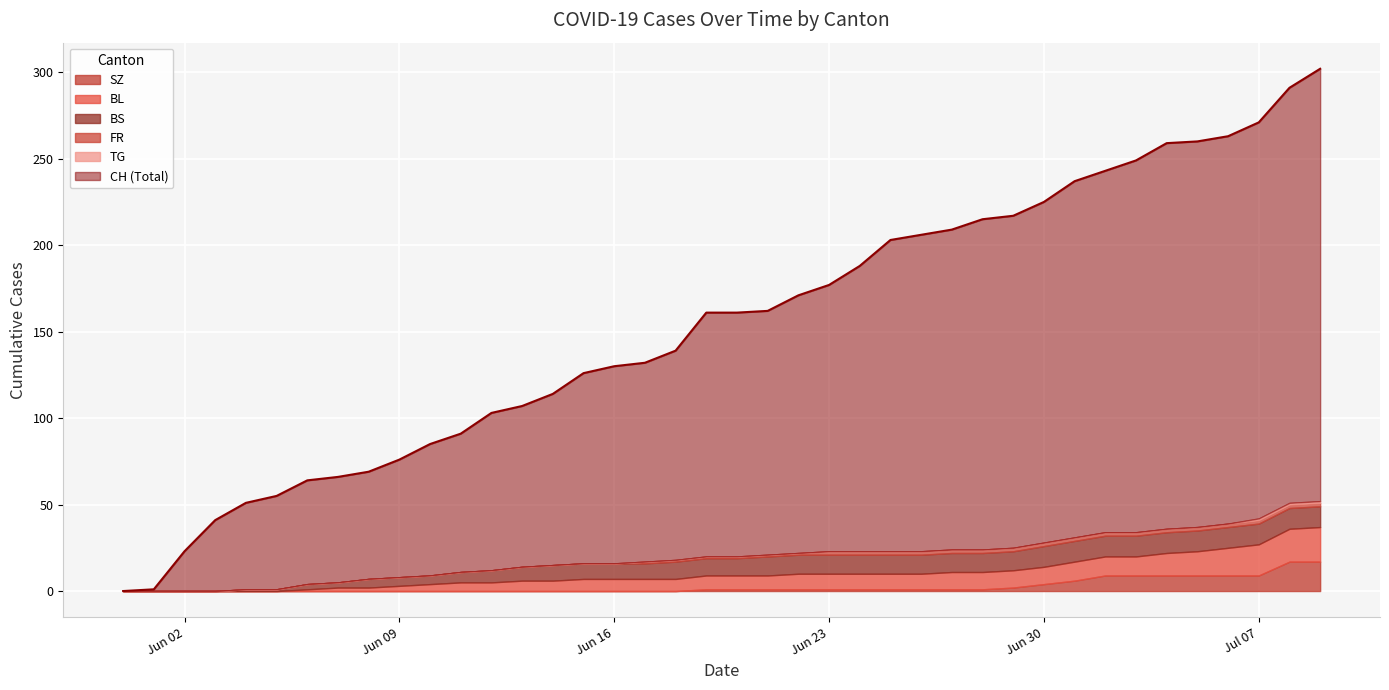

Reading left to right, what are all the values shown in this chart?

CH: 0	1	23	41	51	55	64	66	69	76	85	91	103	107	114	126	130	132	139	161	161	162	171	177	188	203	206	209	215	217	225	237	243	249	259	260	263	271	291	302
SZ: 0	0	0	0	0	0	0	0	0	0	0	0	0	0	0	0	0	0	0	1	1	1	1	1	1	1	1	1	1	2	4	6	9	9	9	9	9	9	17	17
BL: 0	0	0	0	0	0	1	2	2	3	4	5	5	6	6	7	7	7	7	8	8	8	9	9	9	9	9	10	10	10	10	11	11	11	13	14	16	18	19	20
BS: 0	0	0	0	1	1	3	3	5	5	5	6	7	8	9	9	9	9	10	10	10	11	11	11	11	11	11	11	11	11	12	12	12	12	12	12	12	12	12	12
FR: 0	0	0	0	0	0	0	0	0	0	0	0	0	0	0	0	0	1	1	1	1	1	1	2	2	2	2	2	2	2	2	2	2	2	2	2	2	2	2	2
TG: 0	0	0	0	0	0	0	0	0	0	0	0	0	0	0	0	0	0	0	0	0	0	0	0	0	0	0	0	0	0	0	0	0	0	0	0	0	1	1	1